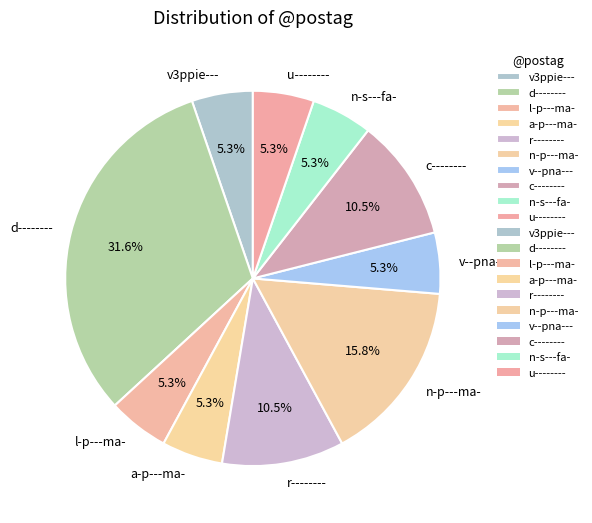

Which slice is the largest?

d--------